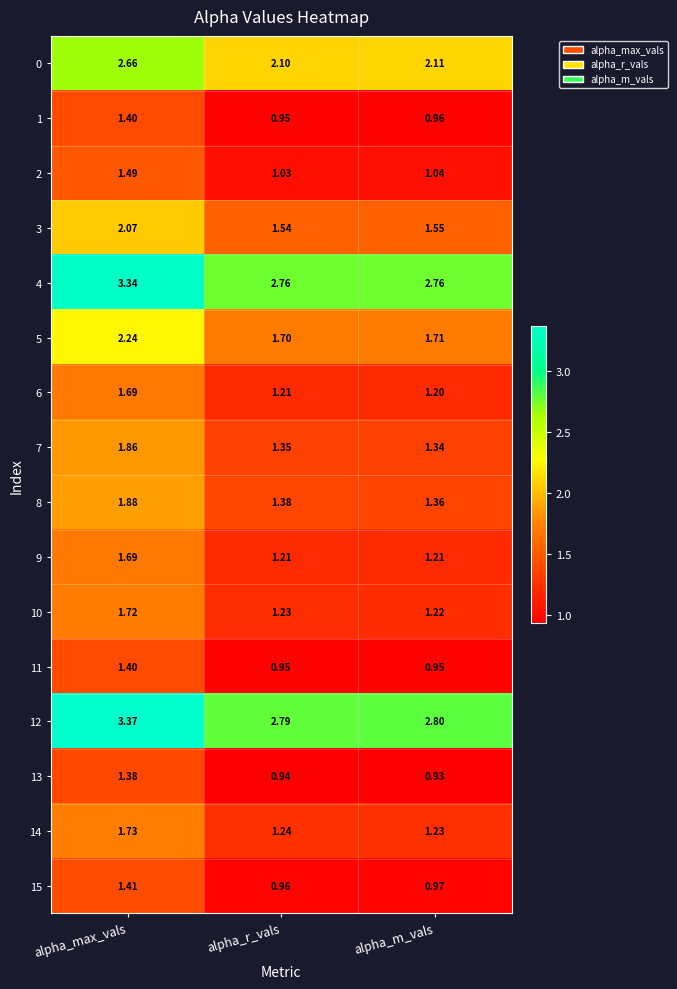

Between alpha_r_vals and alpha_m_vals, which series saw the biggest shift?

8